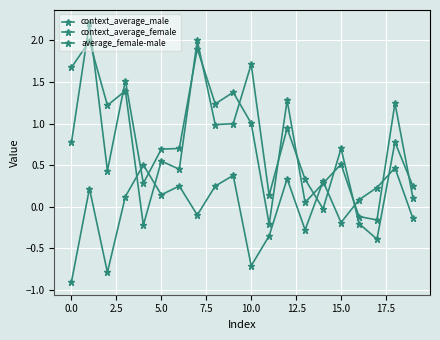

How many positive values does the average_female-male series have?

12